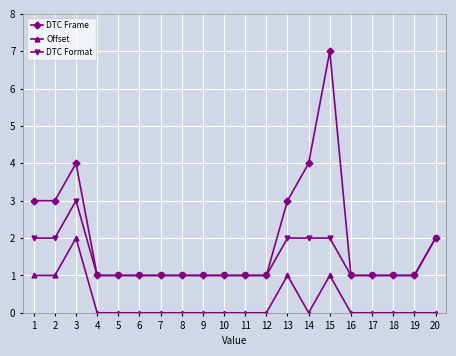

What is the lowest value of the DTC Format series?

1